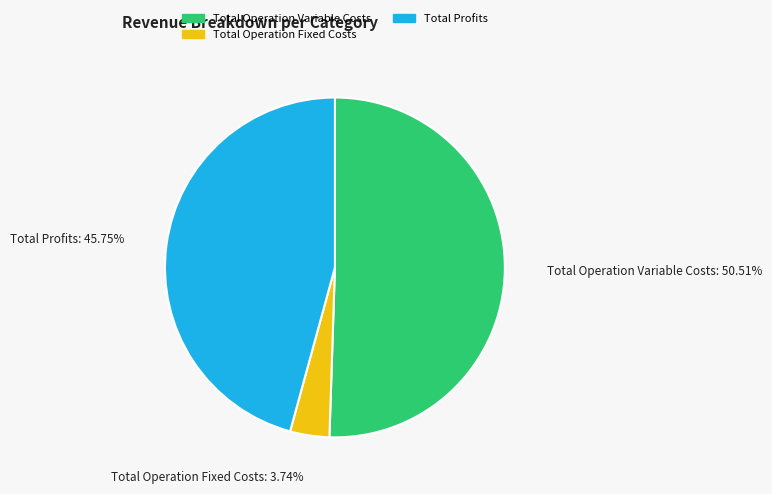

Which category accounts for the majority?

Total Operation Variable Costs